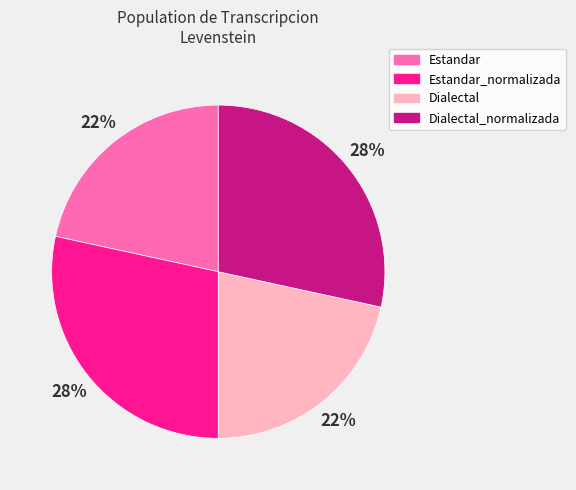

Do Estandar and Dialectal together represent more than half of the pie?

No